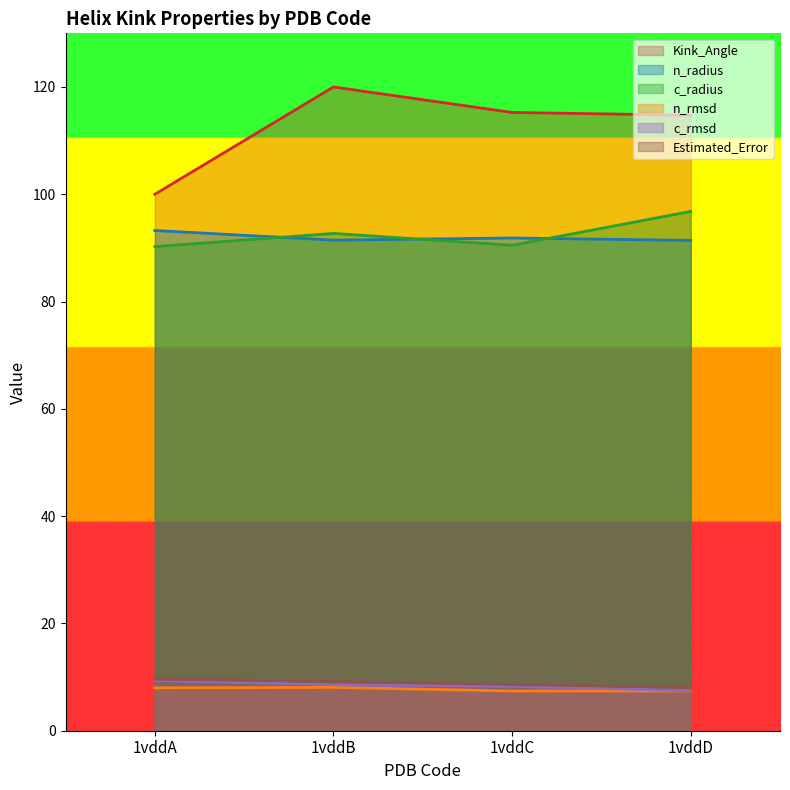

Is it true that c_rmsd equals 6.4 at 1vddA?

False